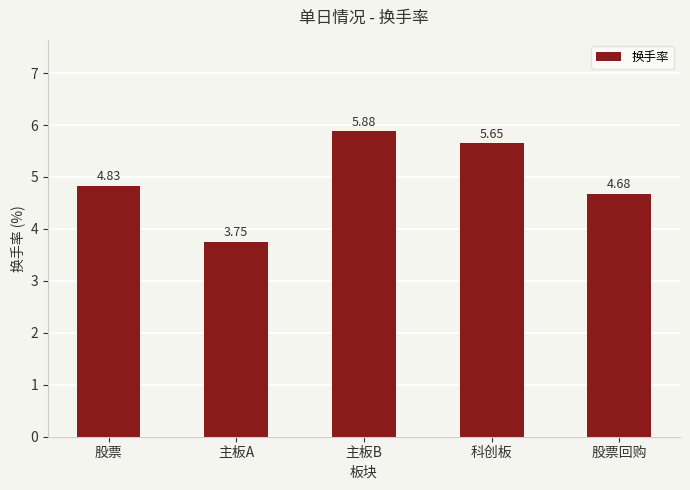

Rank the categories by value from highest to lowest.

主板B, 科创板, 股票, 股票回购, 主板A